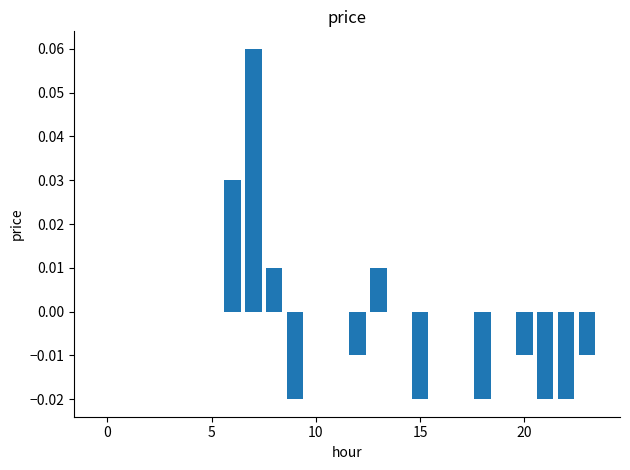

What is the maximum value shown in the chart?

0.1